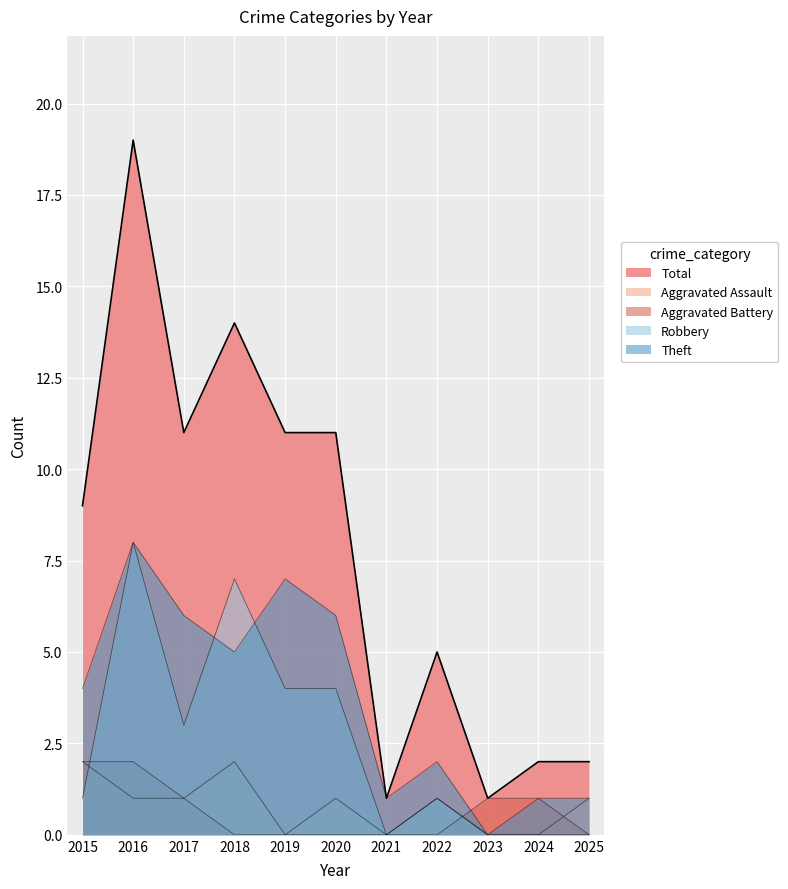

How many distinct data groups are displayed?

5